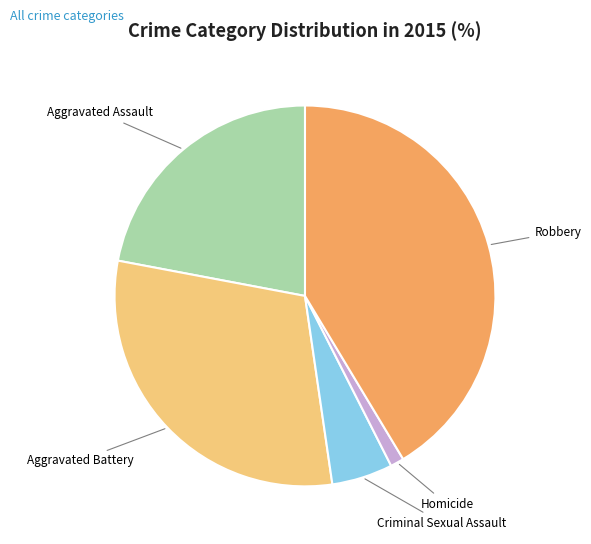

How many segments does this pie chart have?

5